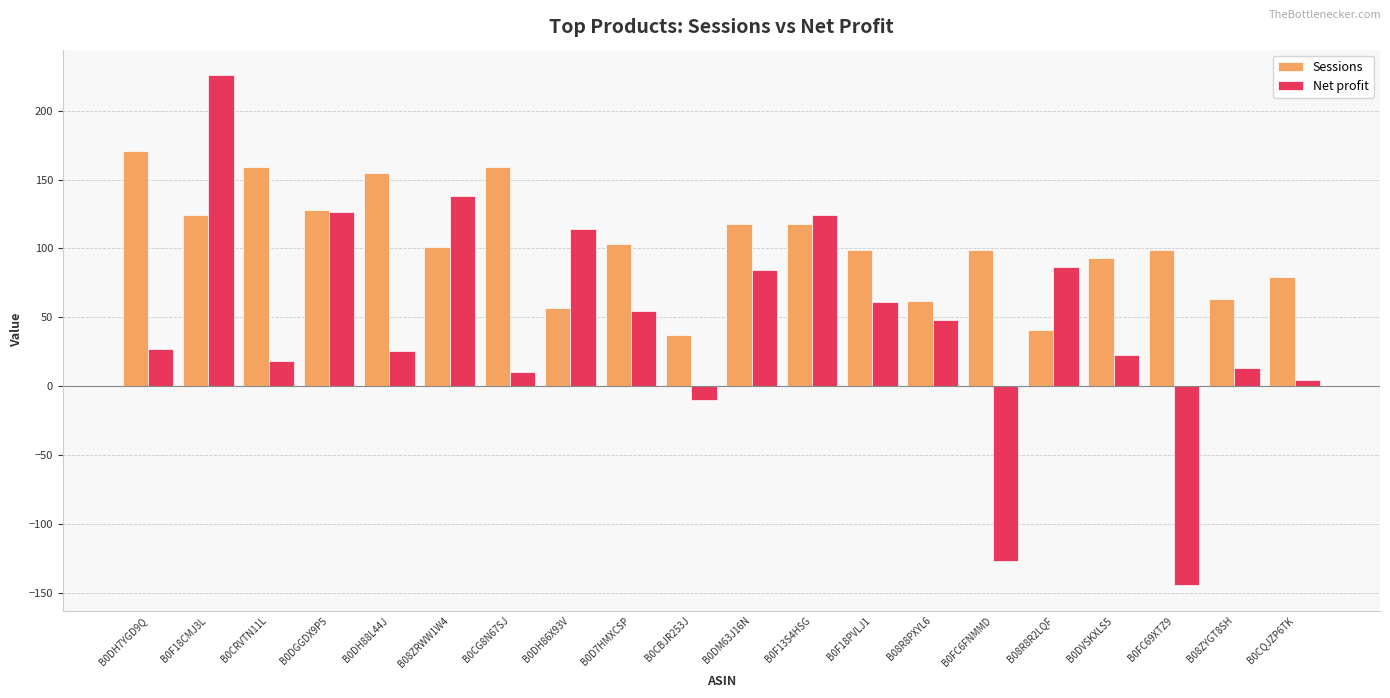

What is the minimum value for Sessions?

37.0